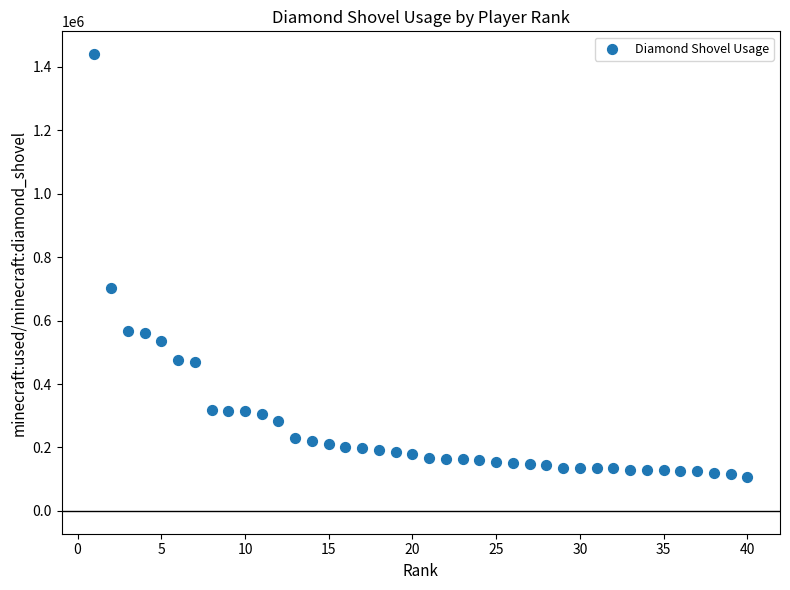

What Y value in the scatter plot is closest to 774242?

703938